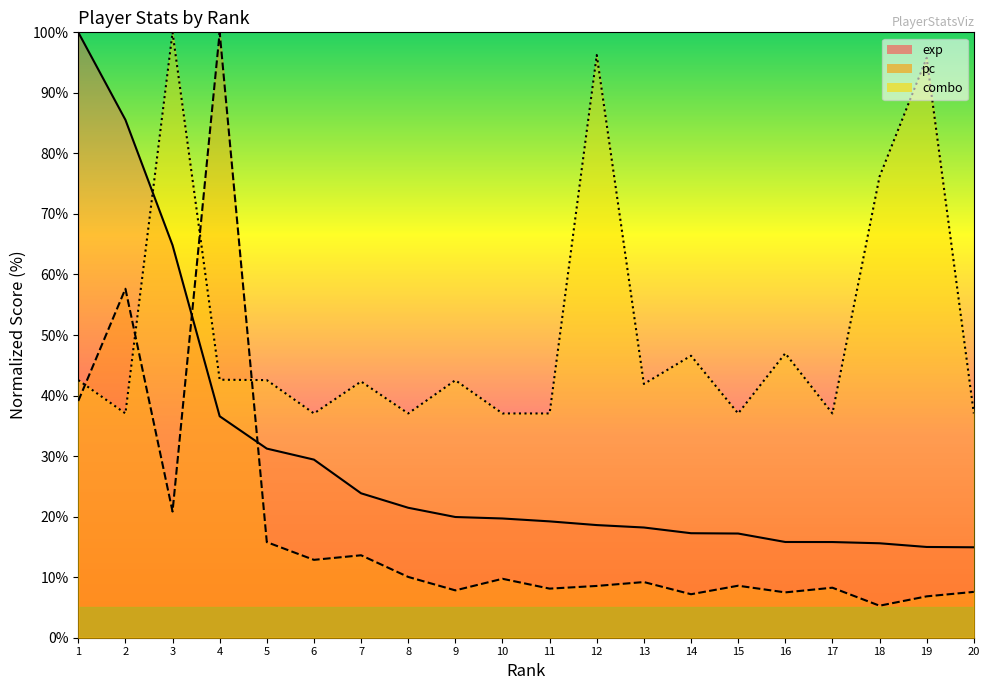

At which label is pc closest to 52?

2